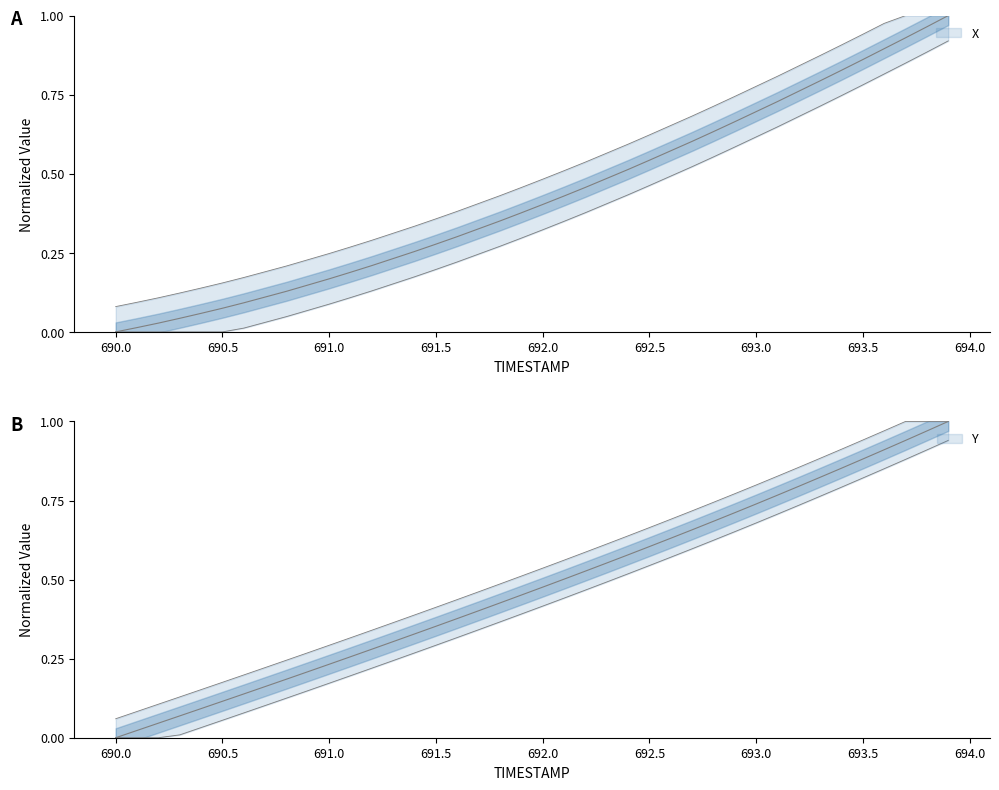

What is the spread (max minus min) of values at 690.9?

0.1